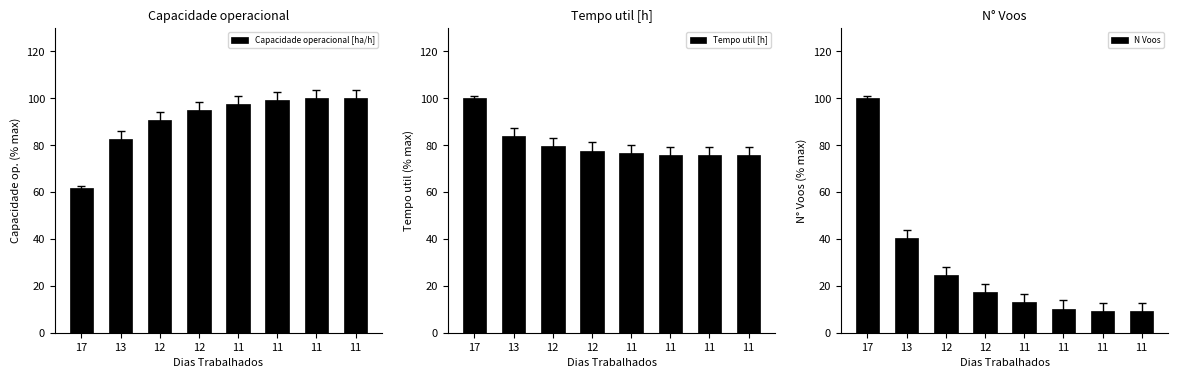

What is the sum of all Capacidade operacional [ha/h] values?

726.8